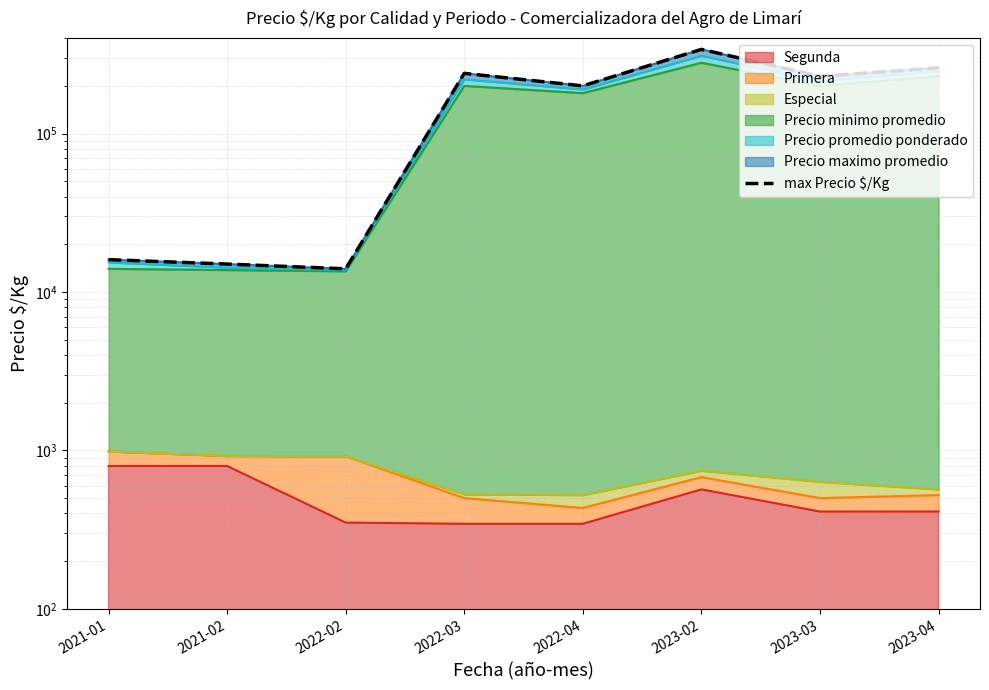

What is the sum of all values?

1315000